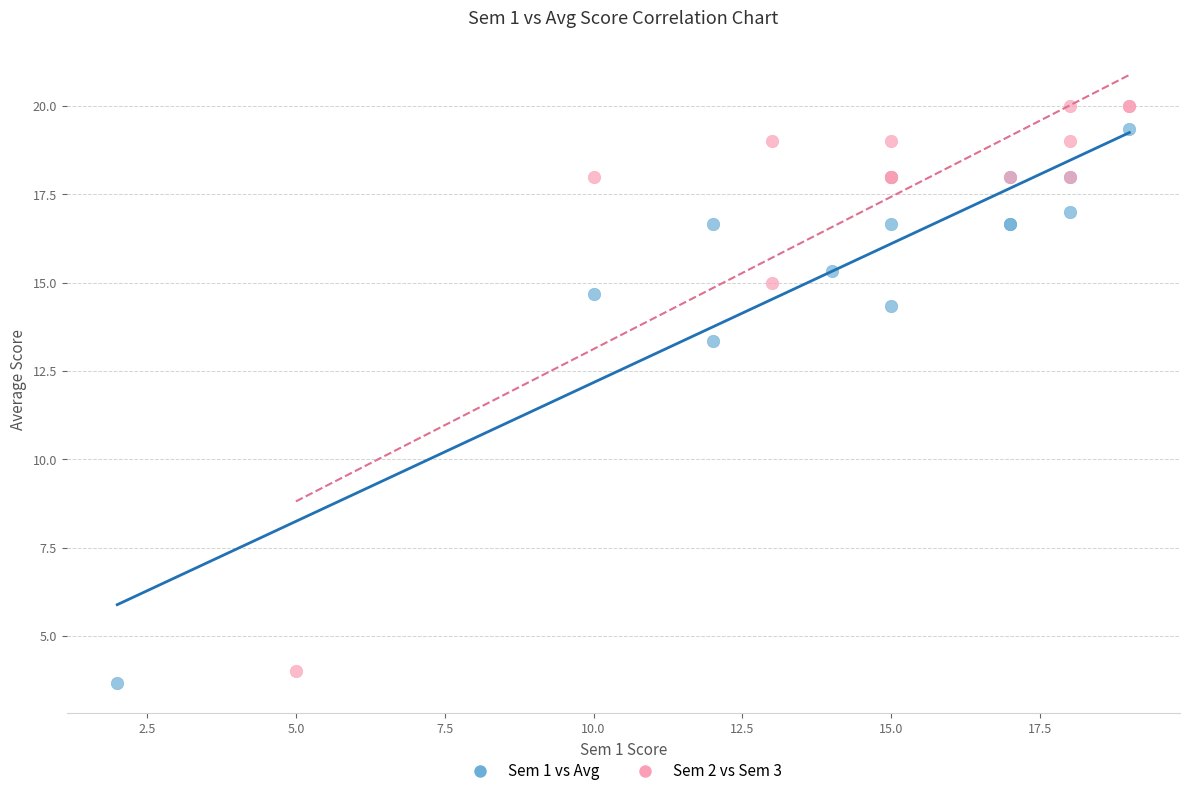

Which series has the largest Y range (max minus min)?

Sem 2 vs Sem 3